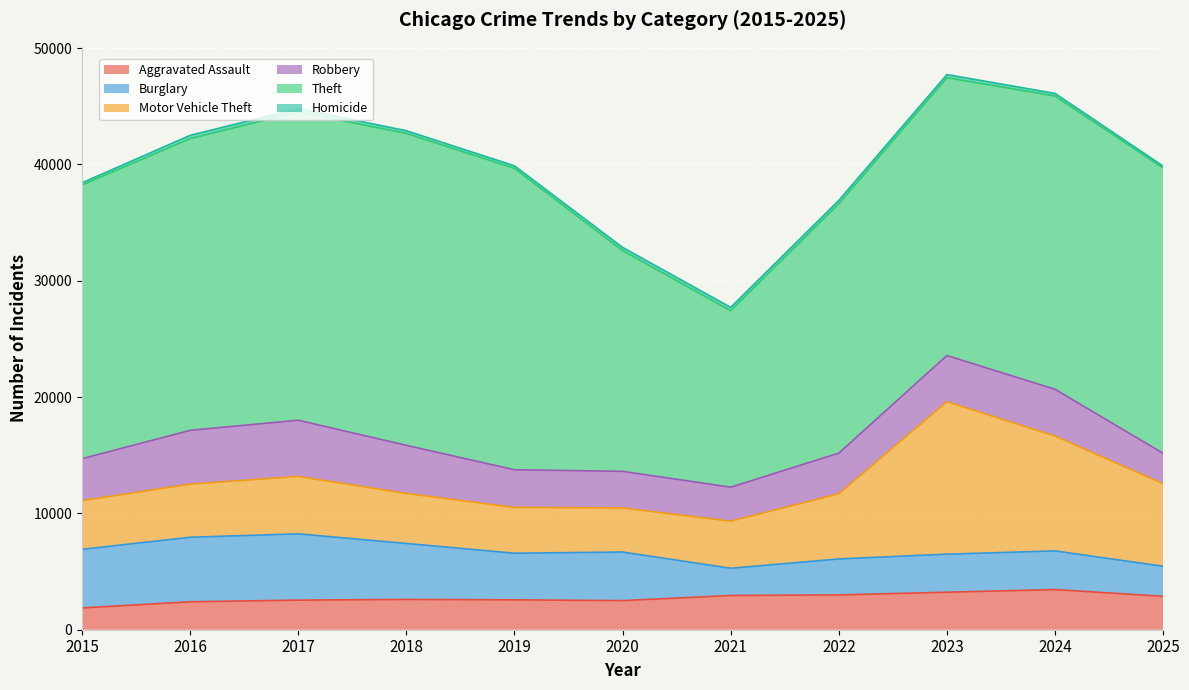

At which label does Aggravated Assault first exceed 2604?

2021